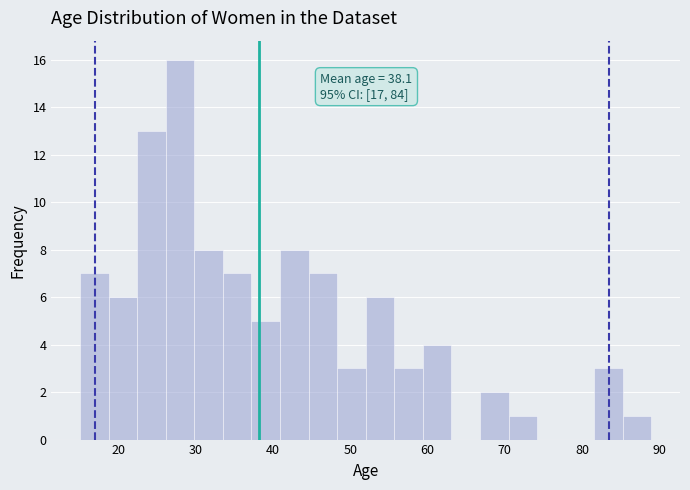

Read against the x-axis, roughly where is the centre of the tallest bar?

28